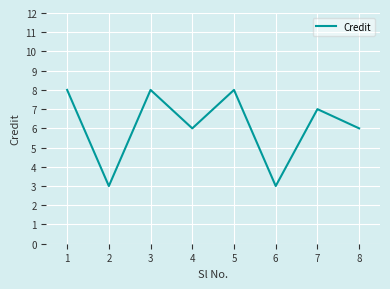

Is it true that the value at 8 is 3?

False